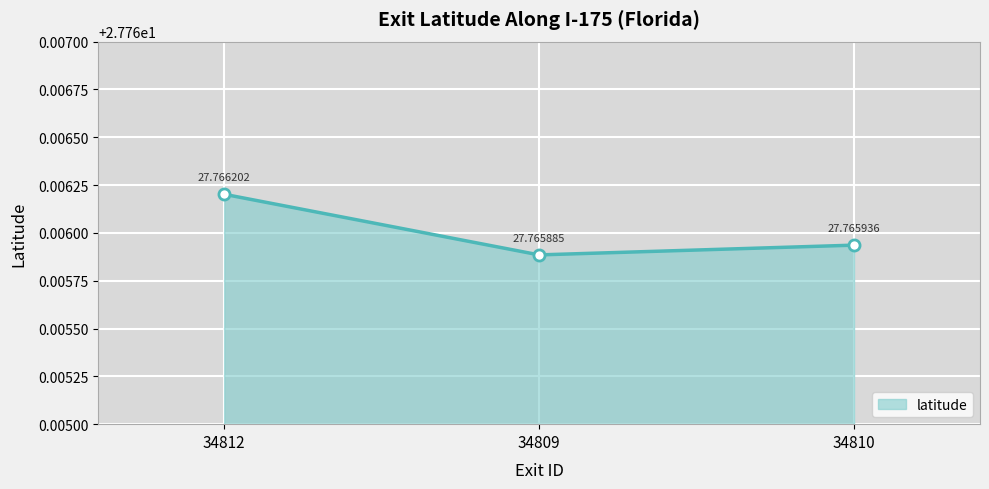

What is the smallest value displayed?

27.8